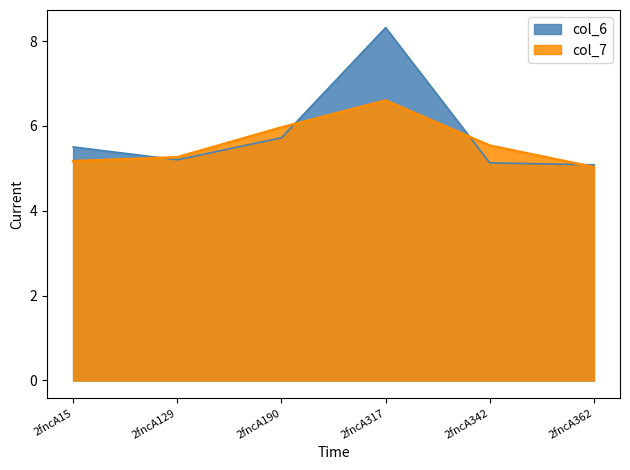

Which series has the widest spread of values?

col_6